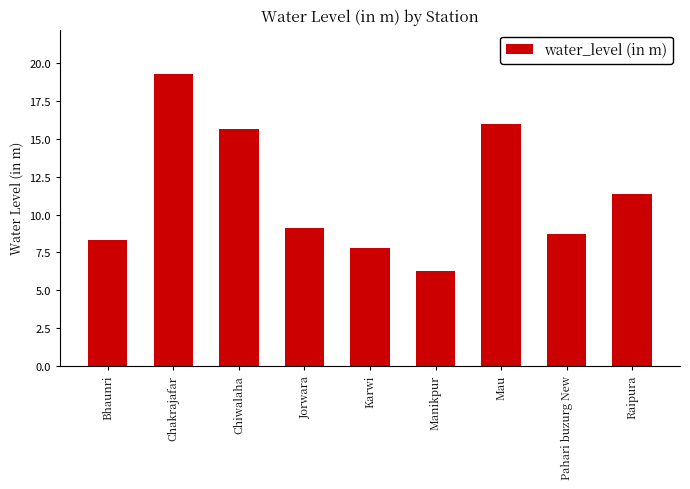

Rank the categories by value from highest to lowest.

Chakrajafar, Mau, Chiwalaha, Raipura, Jorwara, Pahari buzurg New, Bhaunri, Karwi, Manikpur